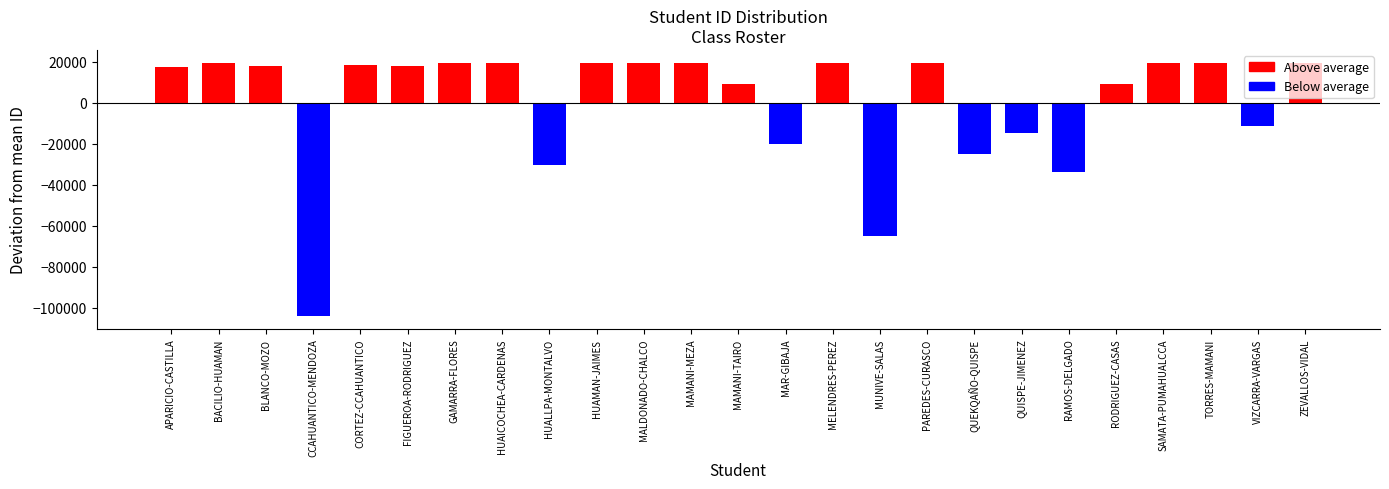

Which has a higher value, BLANCO-MOZO or HUAICOCHEA-CARDENAS?

HUAICOCHEA-CARDENAS